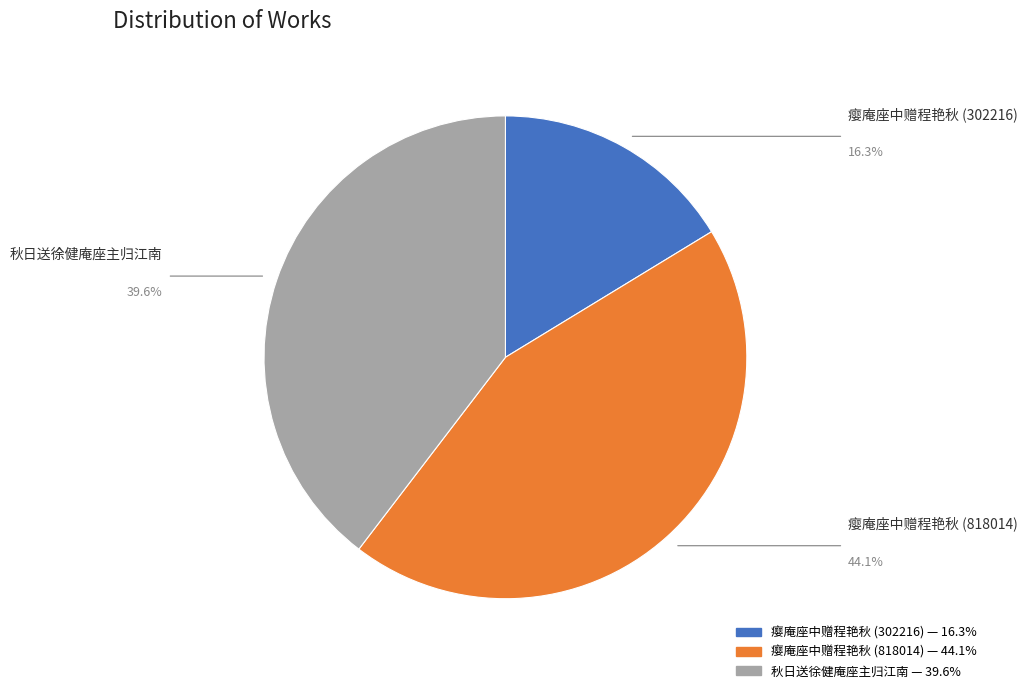

What is the ratio of the value at 瘿庵座中赠程艳秋 (302216) to the value at 瘿庵座中赠程艳秋 (818014)?

0.4